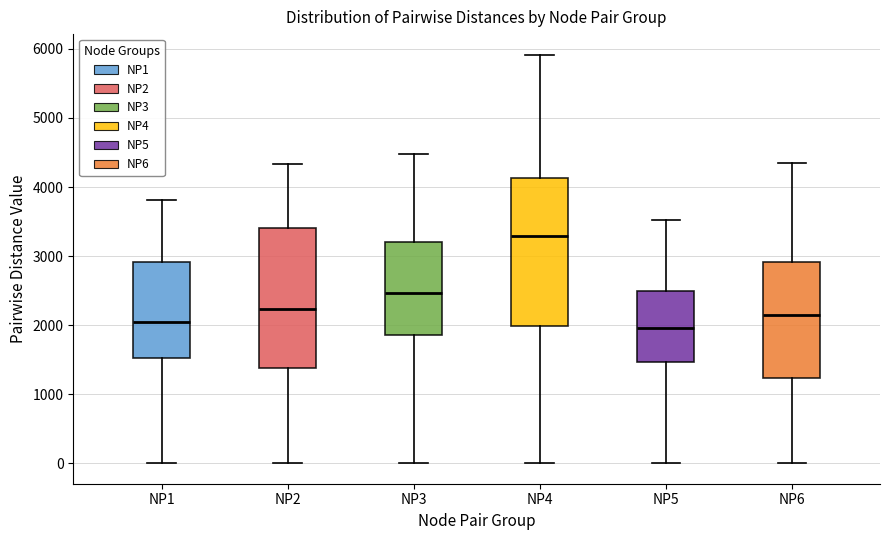

Reading left to right, read every box against the y-axis: the position of its median line, the range the box covers, and the ends of its whiskers. The values are not printed on the chart, so give them approximately, as read against the axis.

NP1: median 2000, box 1500 to 2900, whiskers 0 to 3800
NP2: median 2200, box 1400 to 3400, whiskers 0 to 4300
NP3: median 2500, box 1900 to 3200, whiskers 0 to 4500
NP4: median 3300, box 2000 to 4100, whiskers 0 to 5900
NP5: median 2000, box 1500 to 2500, whiskers 0 to 3500
NP6: median 2100, box 1200 to 2900, whiskers 0 to 4300